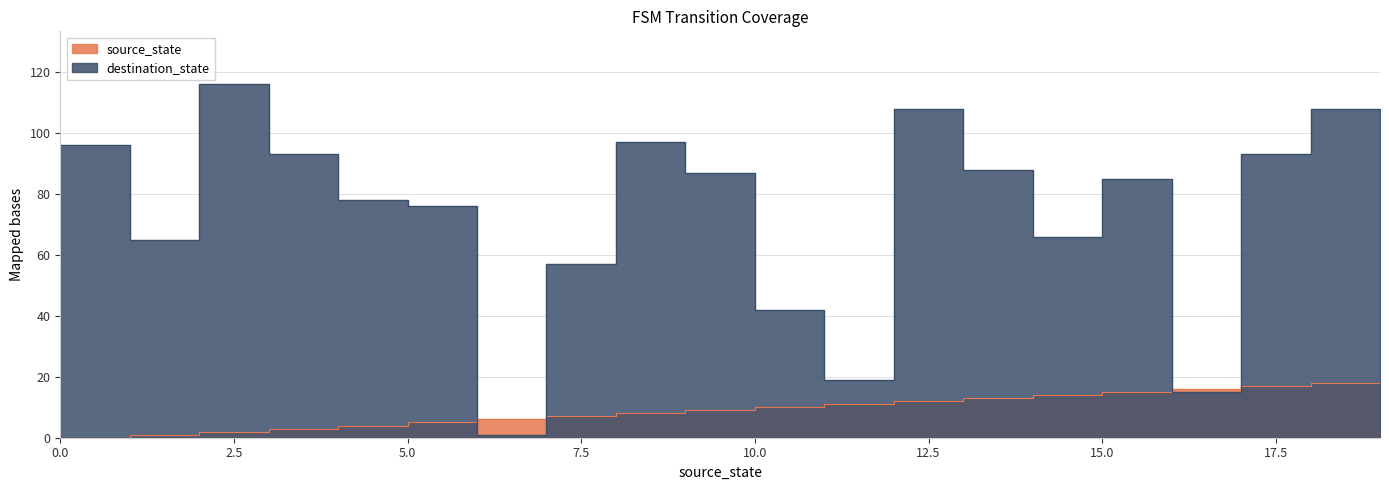

Between which two adjacent categories do source_state and destination_state first intersect?

5 and 6